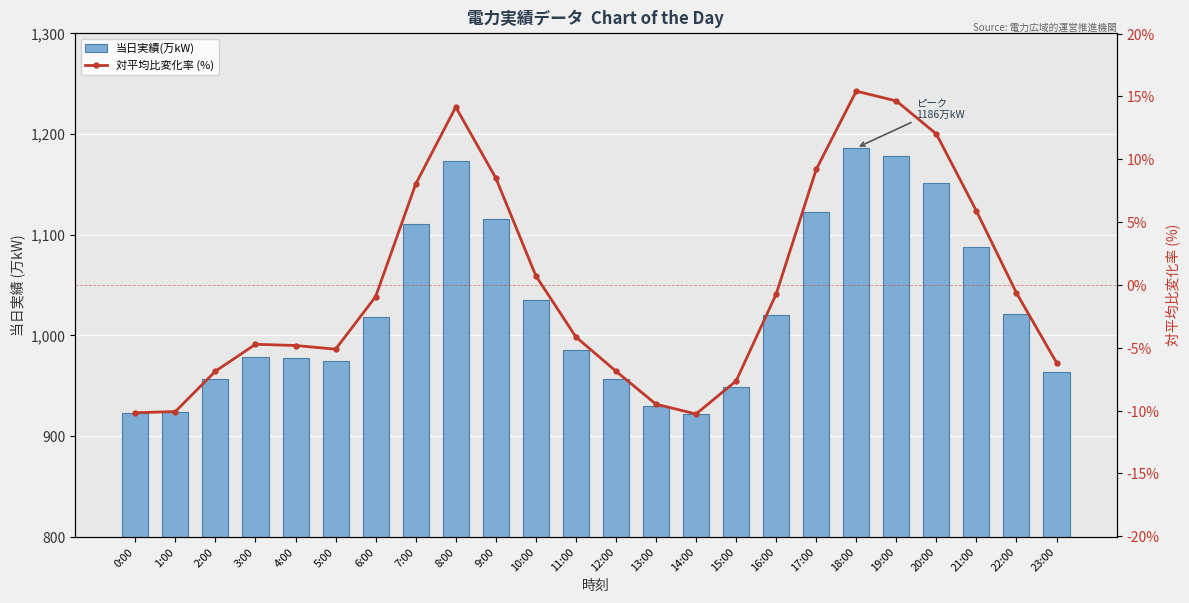

List the labels in order of 当日実績(万kW) value, smallest first.

14:00, 0:00, 1:00, 13:00, 15:00, 2:00, 12:00, 23:00, 5:00, 4:00, 3:00, 11:00, 6:00, 16:00, 22:00, 10:00, 21:00, 7:00, 9:00, 17:00, 20:00, 8:00, 19:00, 18:00